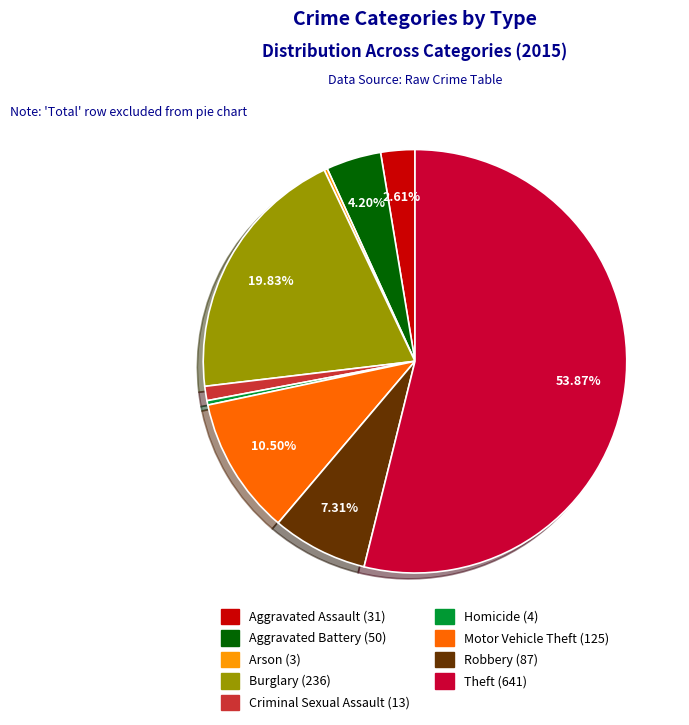

What percentage is the Robbery slice, to the nearest percent?

7%